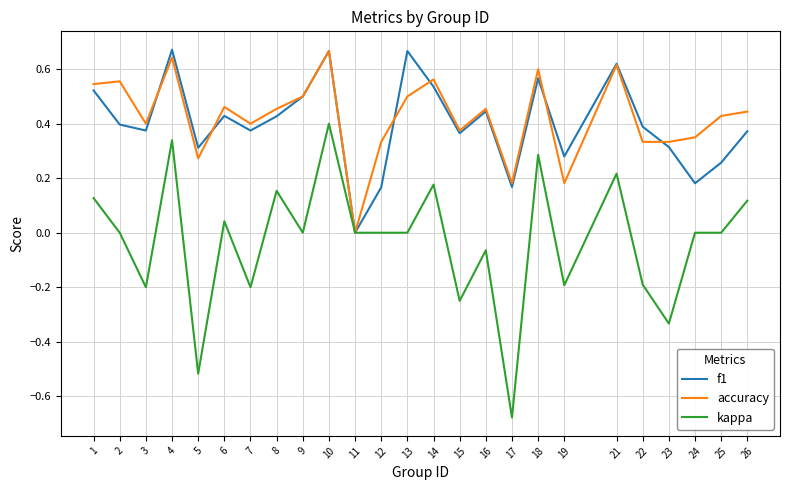

Is the value of accuracy at 9 greater than the value of kappa at 15?

Yes